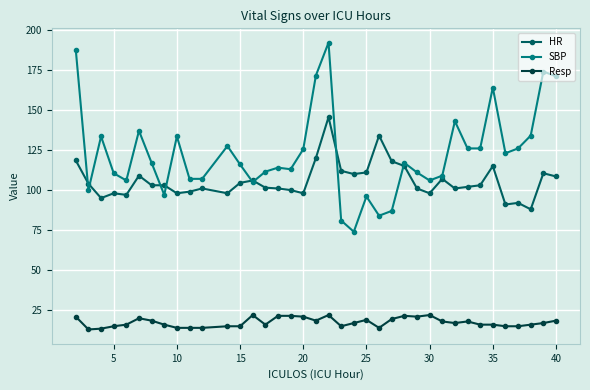

What is the value of the HR point at the 33rd from the left?

115.0